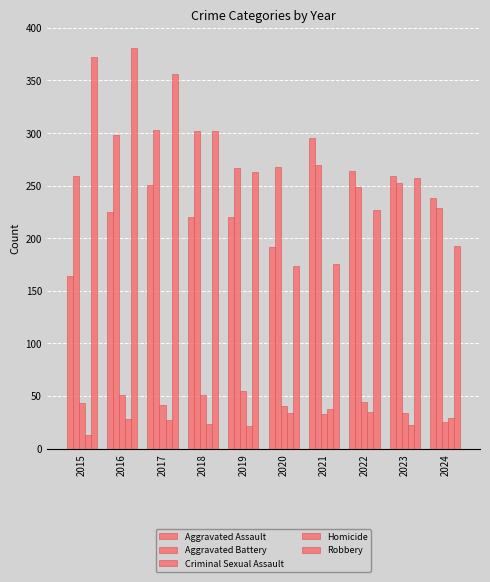

Is the value of Homicide at 2020 greater than the value of Aggravated Battery at 2024?

No